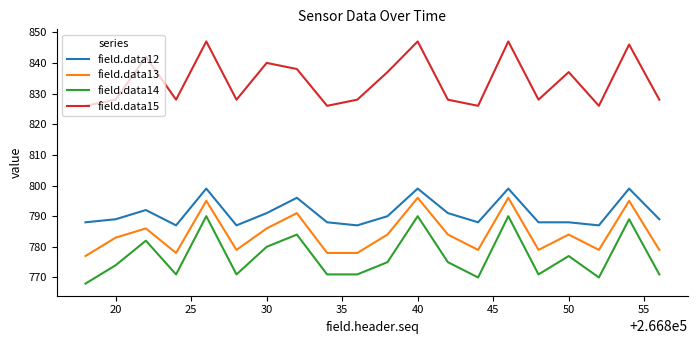

What is the maximum value shown in the chart?

847